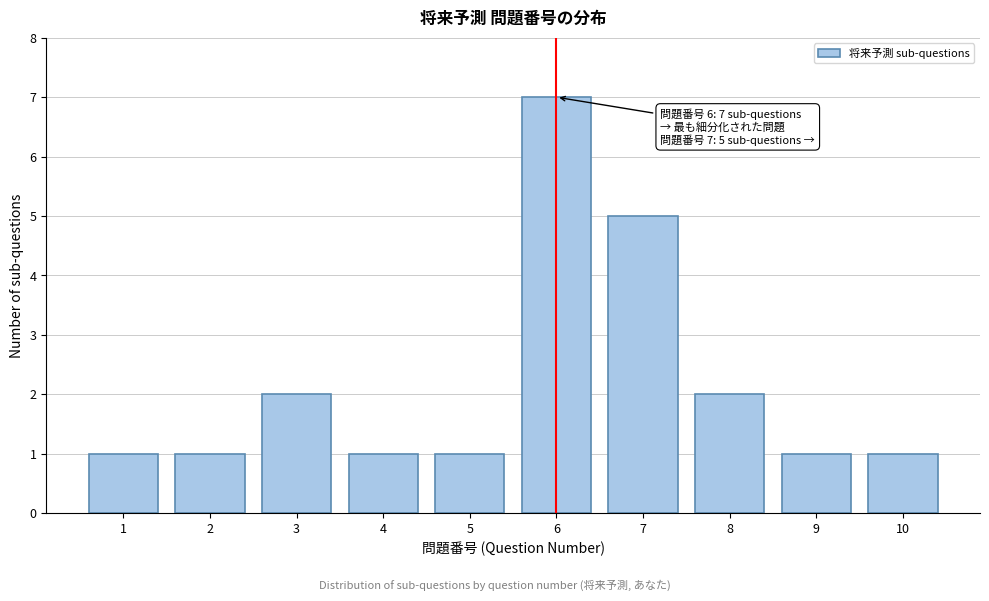

Reading right to left, transcribe all the data shown in this chart.

10=1	9=1	8=2	7=5	6=7	5=1	4=1	3=2	2=1	1=1